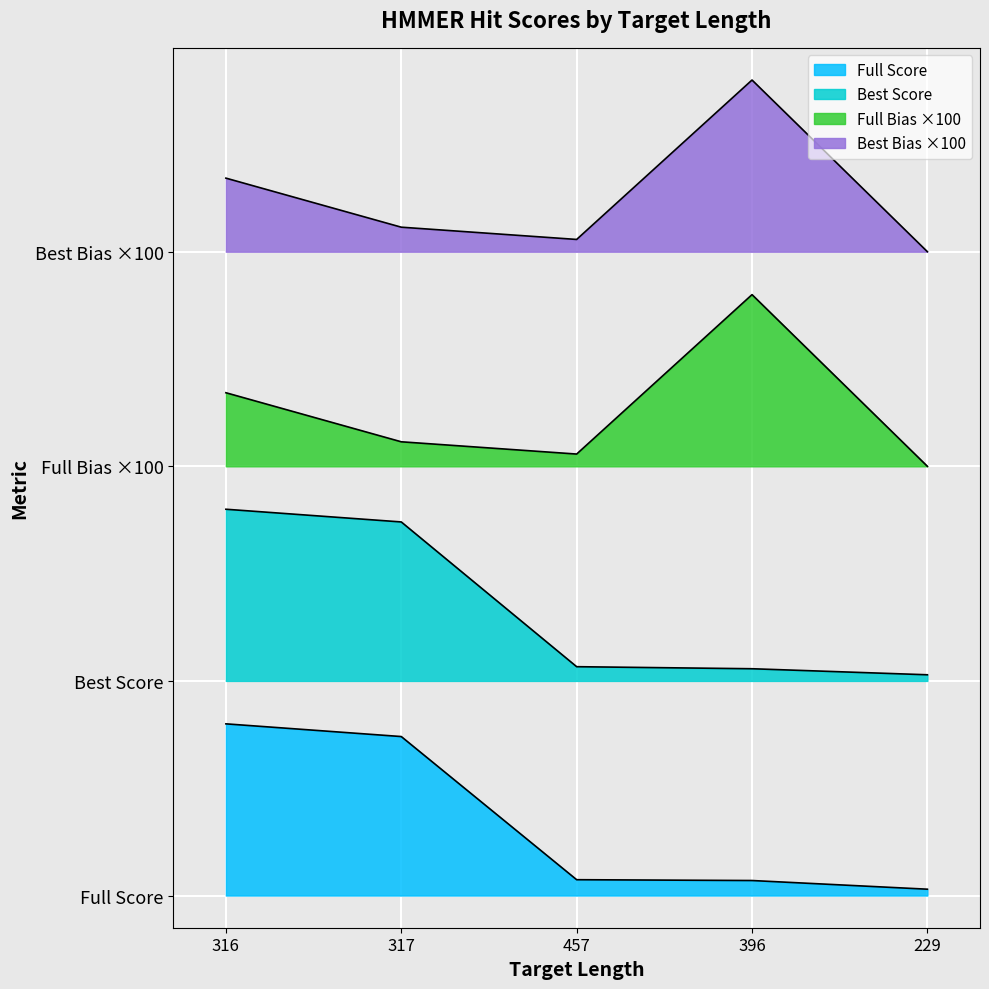

What is the total value across all series at 229?

6.1